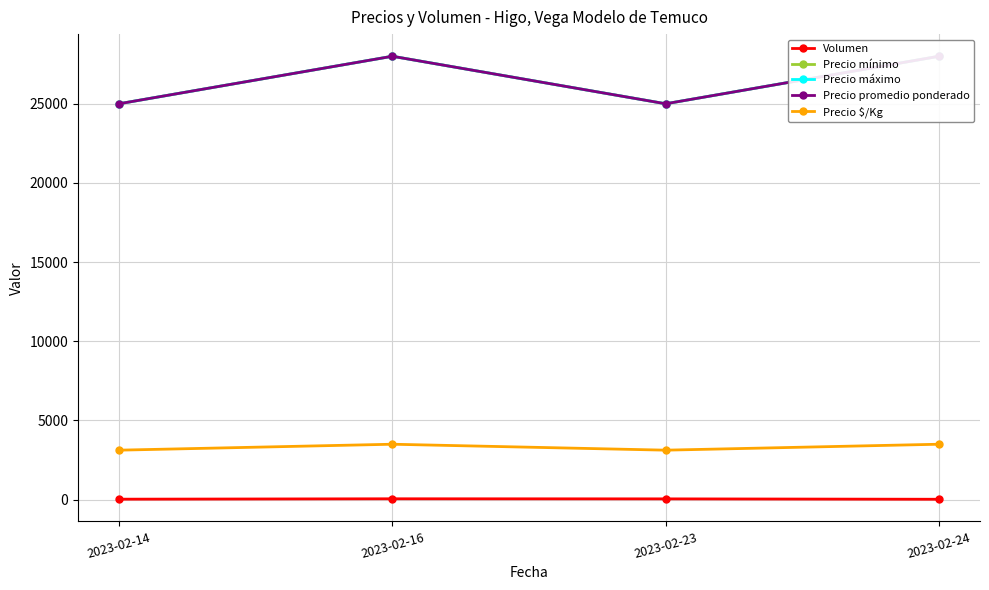

What is the value of the Precio máximo point at the 2nd from the left?

28000